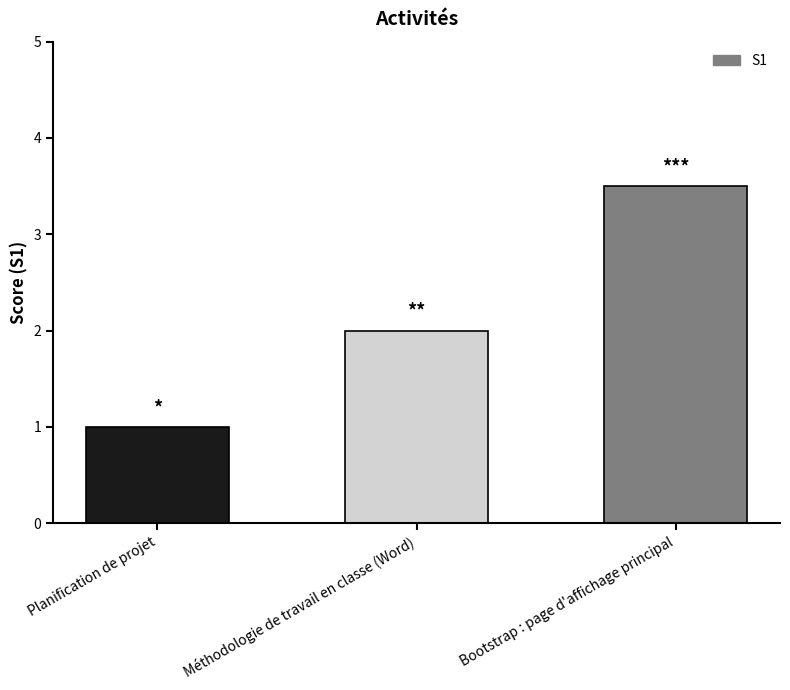

Are the bars grouped side by side (vs. stacked)?

No